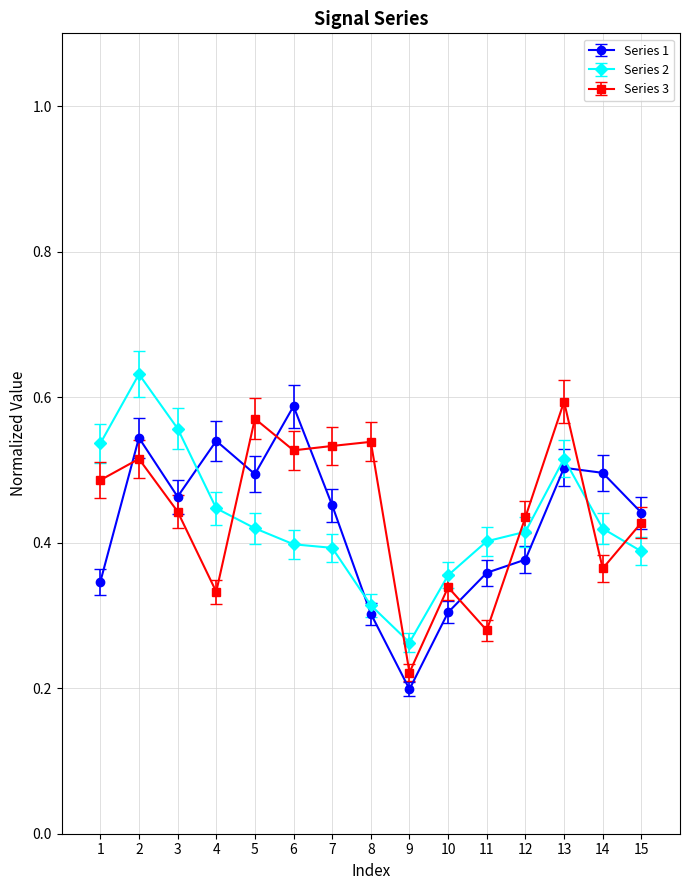

Which label corresponds to the smallest value in the chart?

9